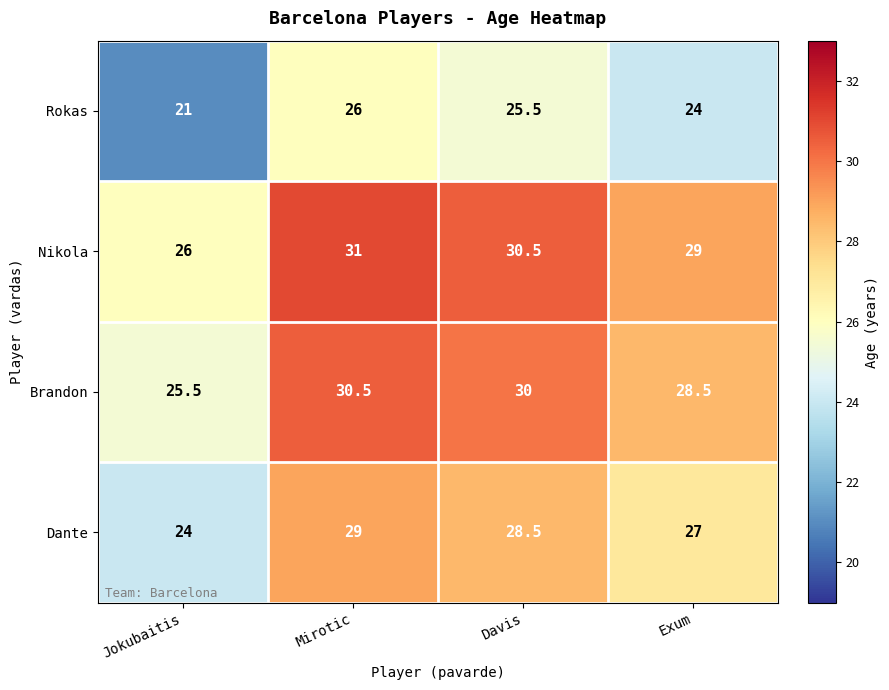

List the series in order of their peak value, highest first.

Nikola, Brandon, Dante, Rokas